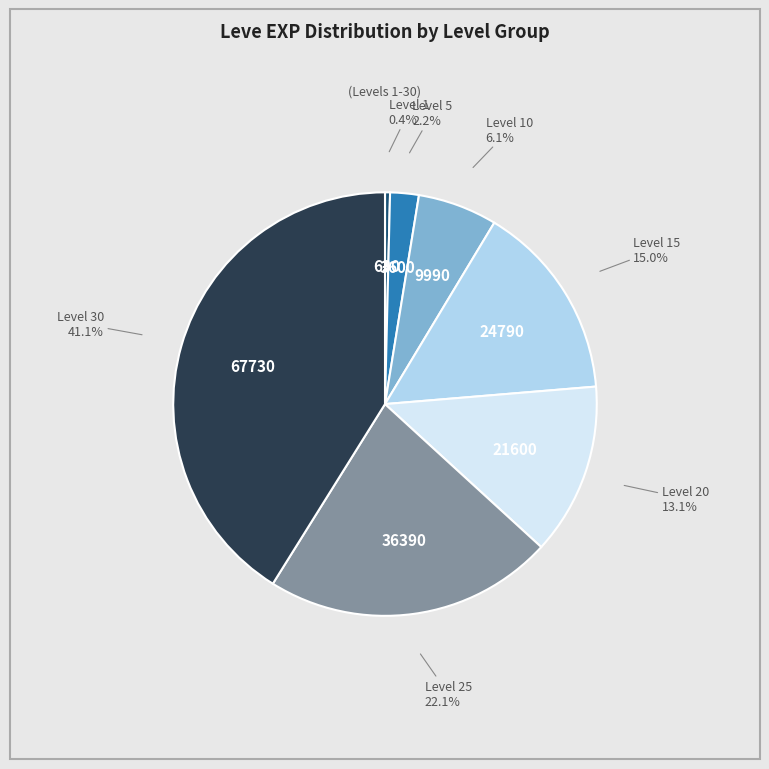

Which slice is the smallest?

Level 1